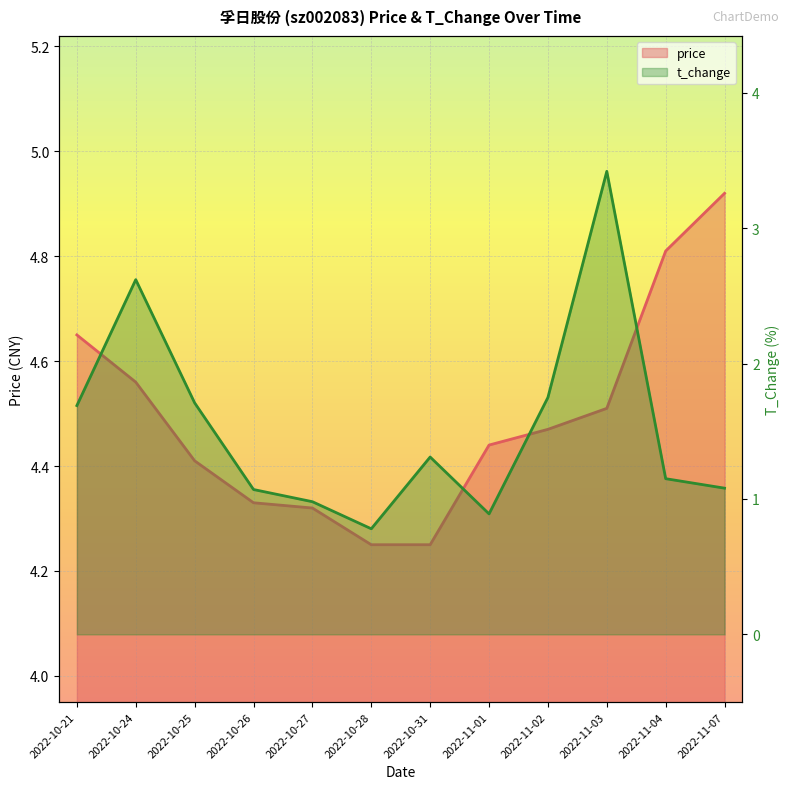

Reading left to right, extract all data points from this chart.

price: 2022-10-21=4.7	2022-10-24=4.6	2022-10-25=4.4	2022-10-26=4.3	2022-10-27=4.3	2022-10-28=4.2	2022-10-31=4.2	2022-11-01=4.4	2022-11-02=4.5	2022-11-03=4.5	2022-11-04=4.8	2022-11-07=4.9
t_change: 2022-10-21=1.7	2022-10-24=2.6	2022-10-25=1.7	2022-10-26=1.1	2022-10-27=1.0	2022-10-28=0.8	2022-10-31=1.3	2022-11-01=0.9	2022-11-02=1.8	2022-11-03=3.4	2022-11-04=1.1	2022-11-07=1.1